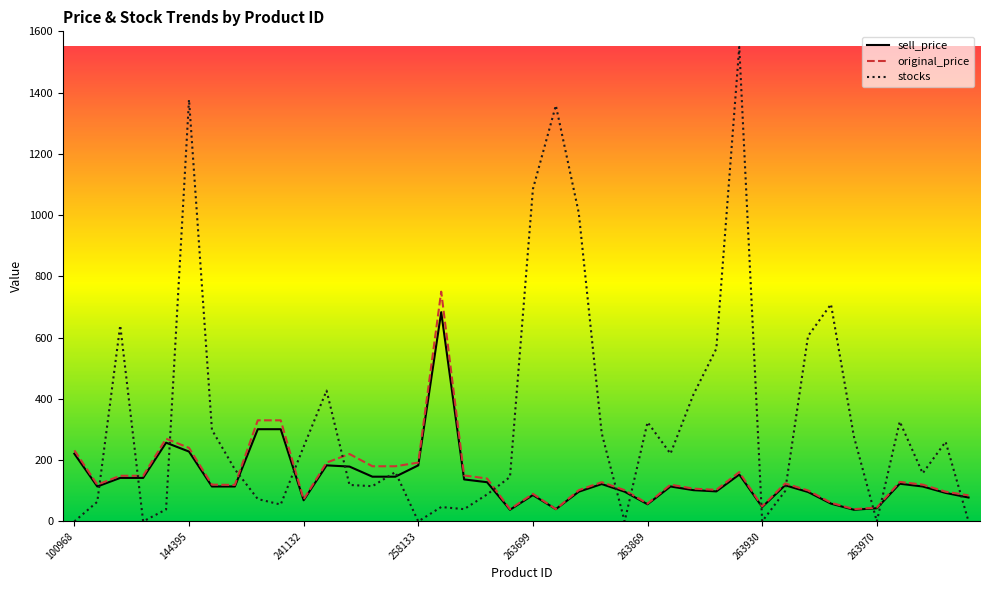

Which series has the largest range (max minus min)?

stocks